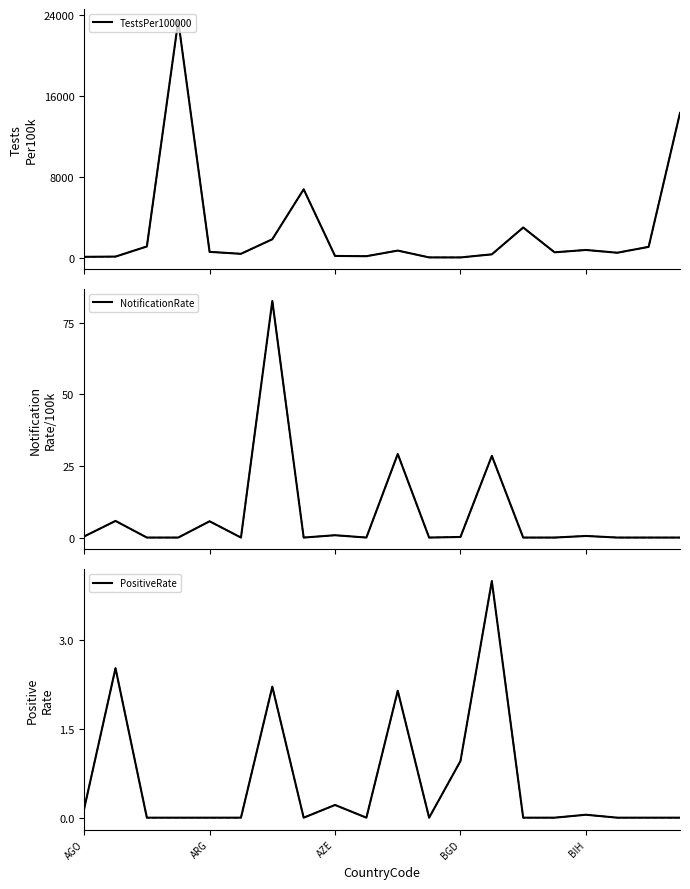

How many lines are shown in the chart?

3